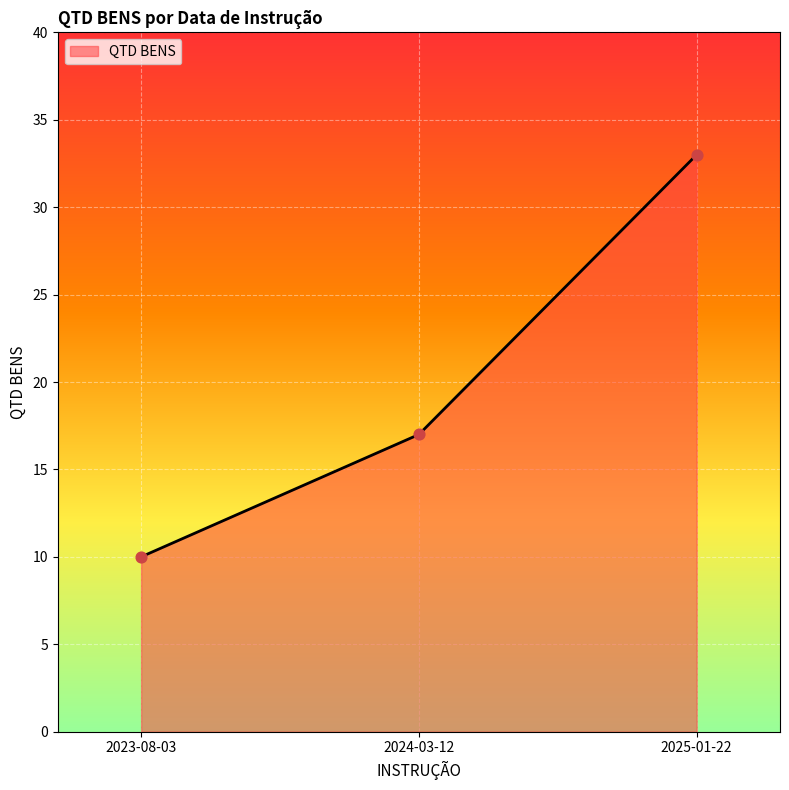

Approximately how many times larger is the value at 2023-08-03 compared to 2025-01-22?

0.3